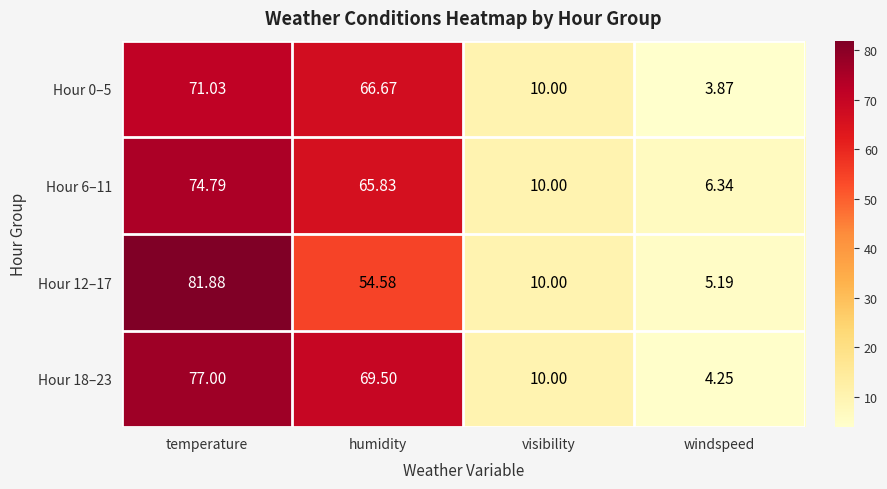

What is the total value across all series at temperature?

304.7